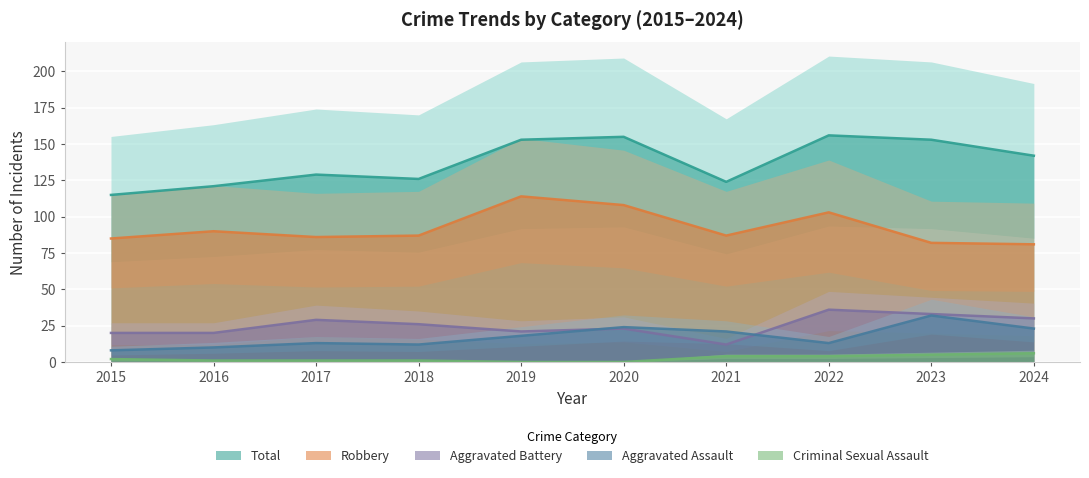

Which series changed the most between 2015 and 2019?

Total